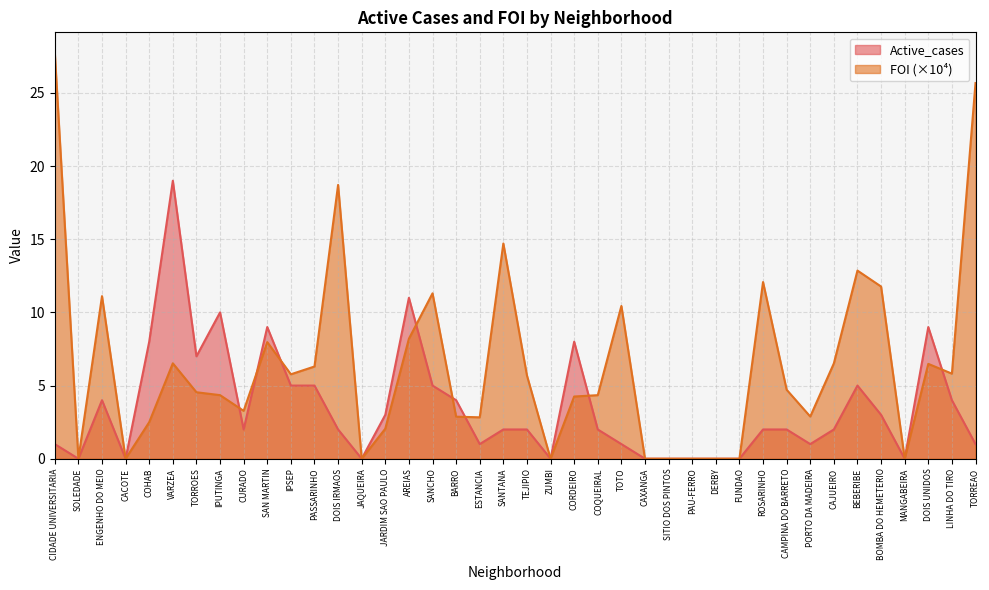

True or false: FOI and Active_cases cross at least once.

True